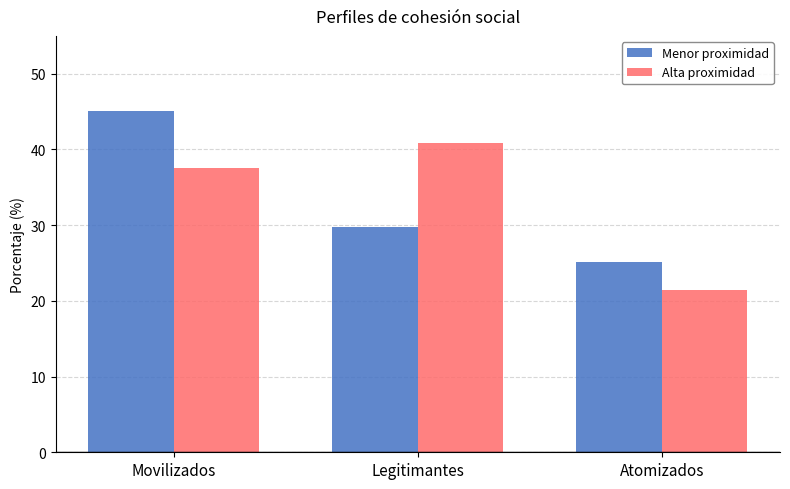

How many values in the Menor proximidad series are below 29?

1